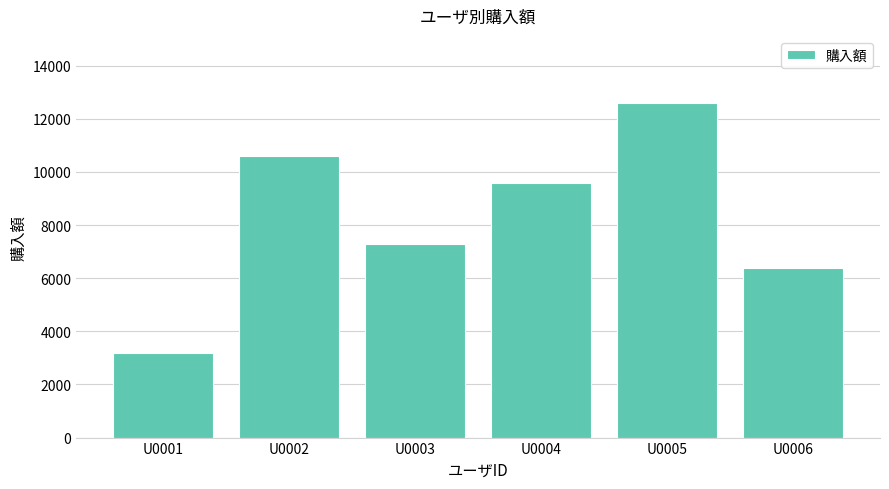

Where does the data first go above 9600?

U0002